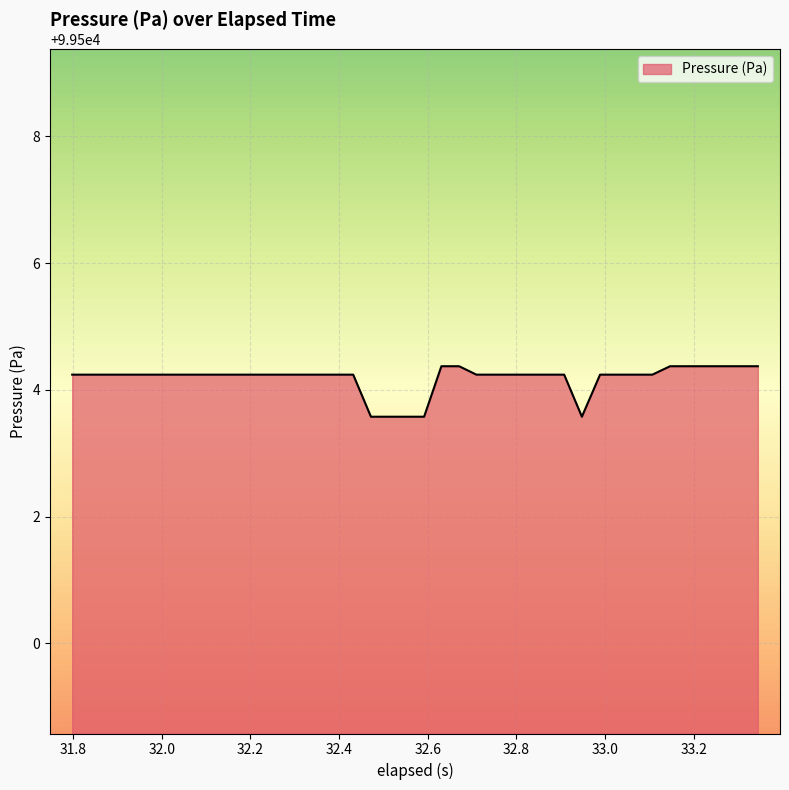

What is the difference between the maximum and minimum values?

0.8